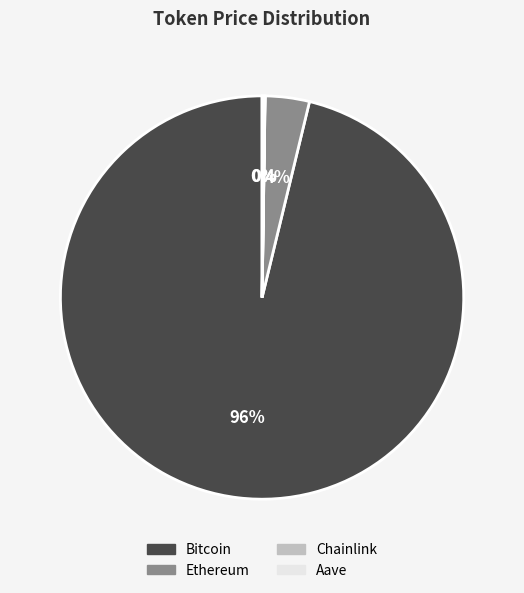

To the nearest percent, what is the average slice percentage?

25%